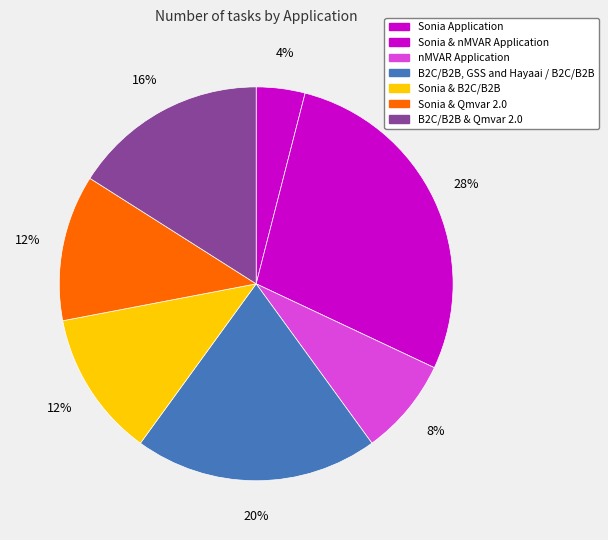

To the nearest percent, what is the difference between the largest and smallest slice percentages?

24%